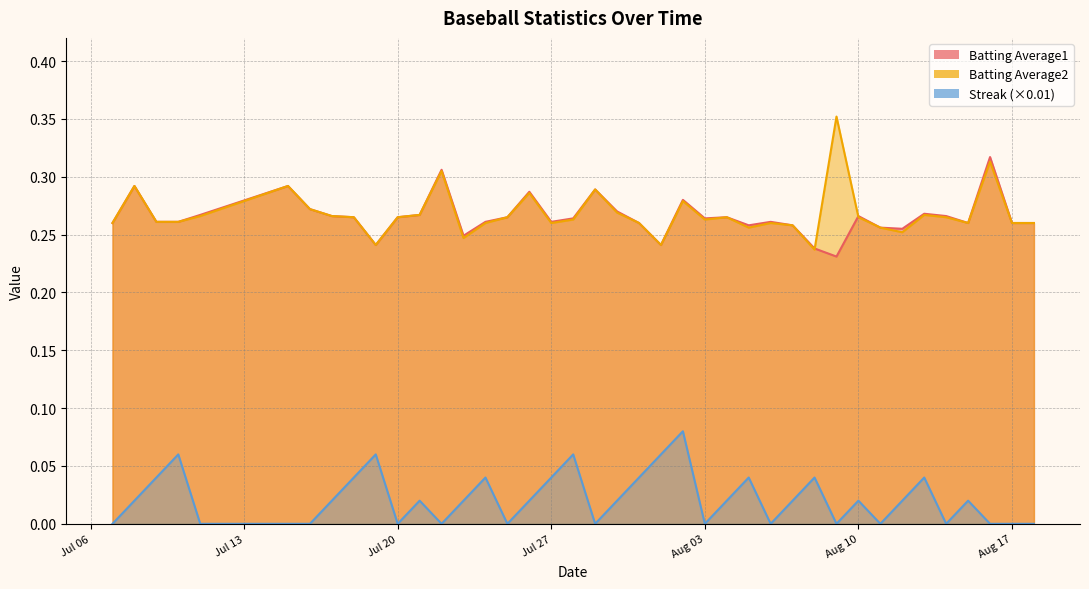

Which series has the widest spread of values?

Batting Average2